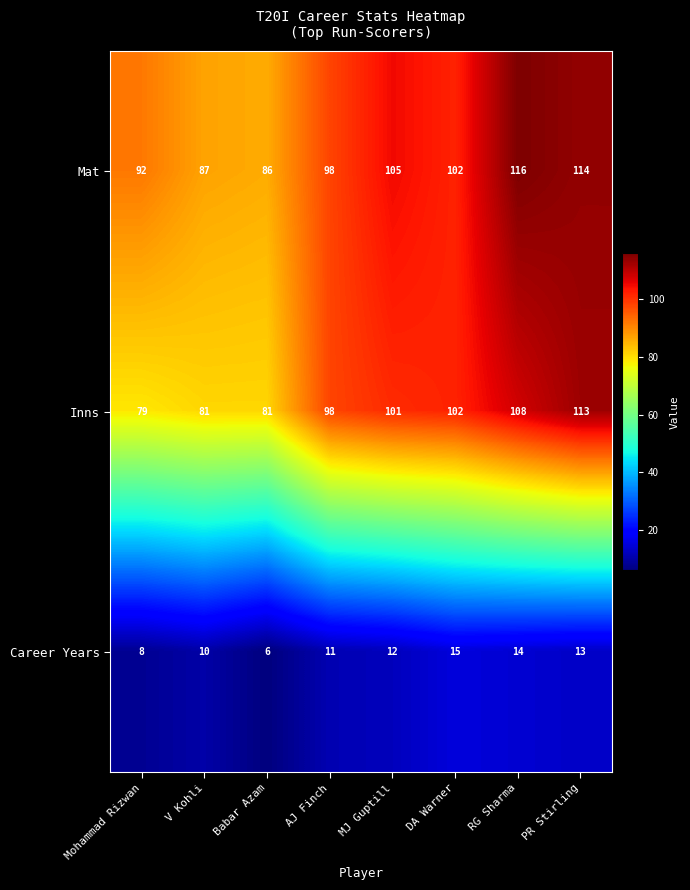

Reading left to right, transcribe all the data shown in this chart.

Mat: Mohammad Rizwan=92	V Kohli=87	Babar Azam=86	AJ Finch=98	MJ Guptill=105	DA Warner=102	RG Sharma=116	PR Stirling=114
Inns: Mohammad Rizwan=79	V Kohli=81	Babar Azam=81	AJ Finch=98	MJ Guptill=101	DA Warner=102	RG Sharma=108	PR Stirling=113
Career Years: Mohammad Rizwan=8	V Kohli=10	Babar Azam=6	AJ Finch=11	MJ Guptill=12	DA Warner=15	RG Sharma=14	PR Stirling=13